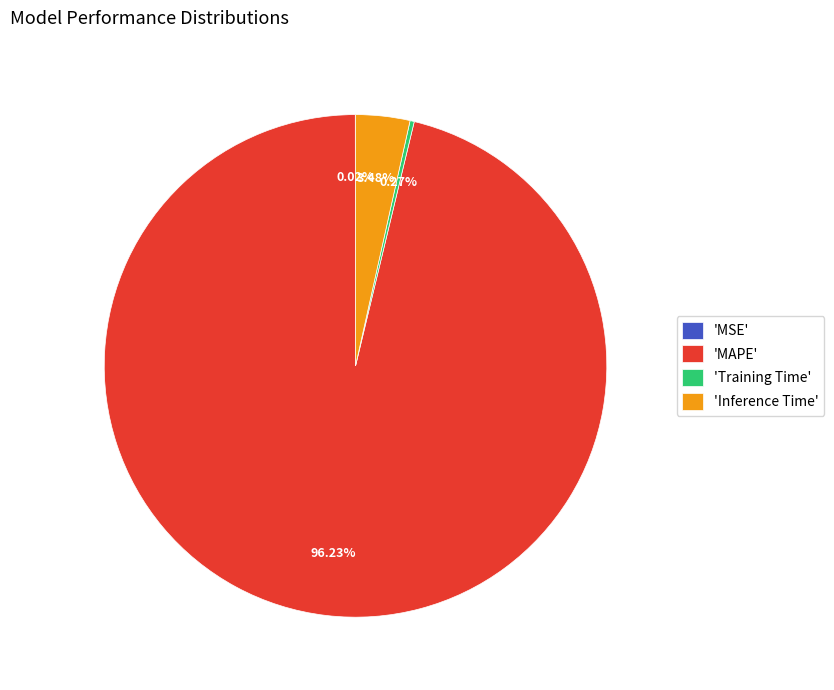

What is the largest slice in the pie chart?

'MAPE'